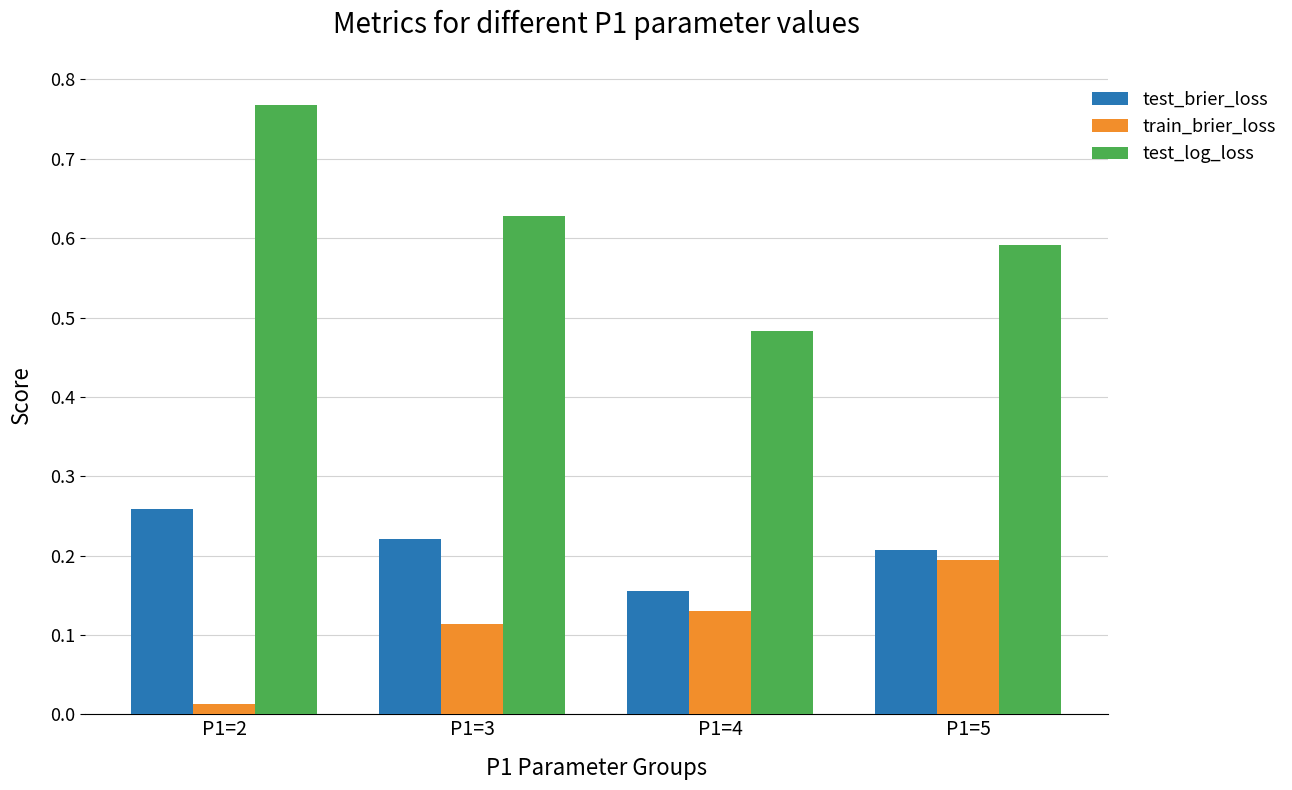

Which category has the highest value in the test_brier_loss series?

P1=2